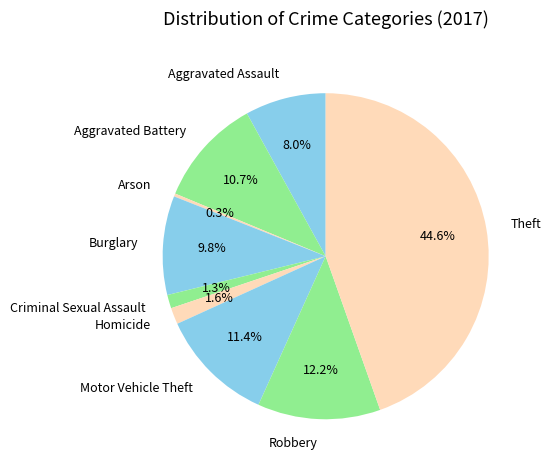

Combined, what portion of the pie is Motor Vehicle Theft and Burglary?

21.2%